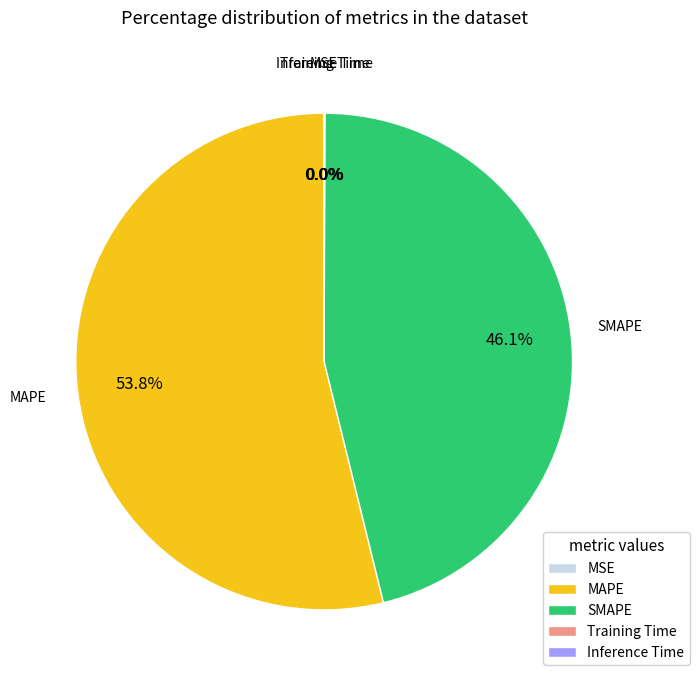

What is the majority slice?

MAPE